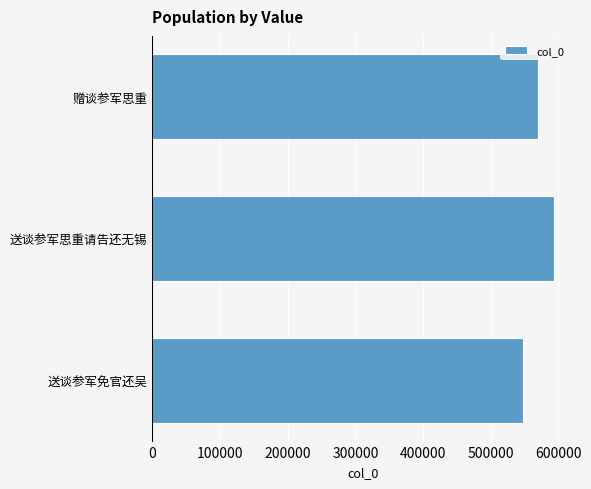

How many values are between 548262 and 593507?

3